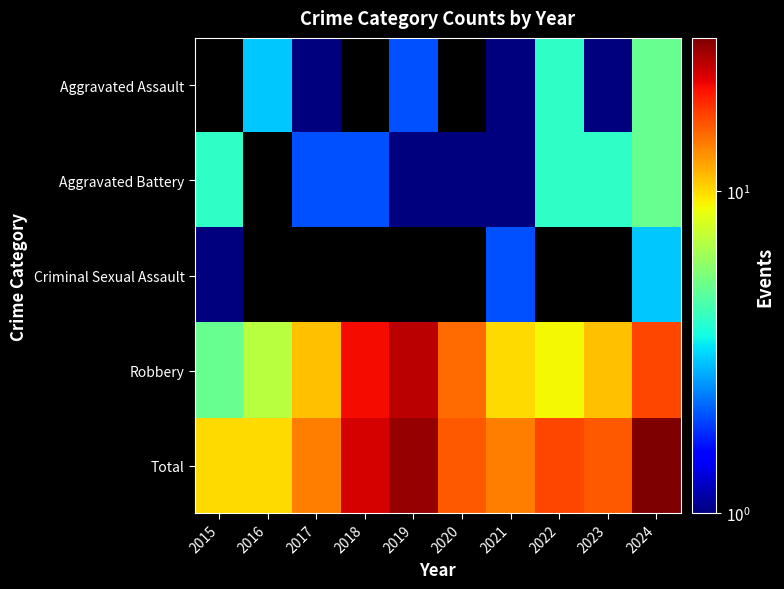

The value of Total at 2016 is 10.0. True or false?

True